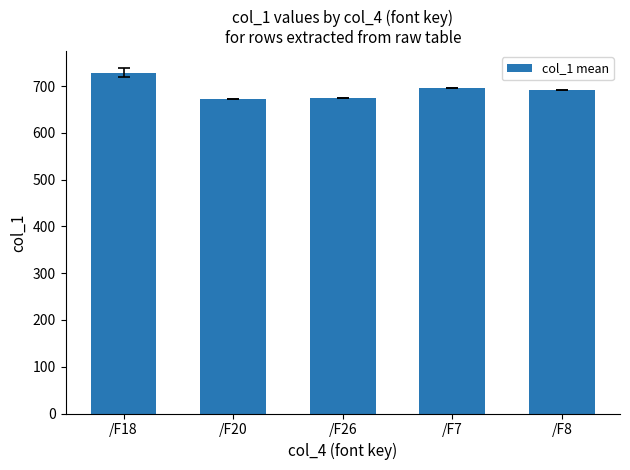

The value at /F7 is 363.2. True or false?

False